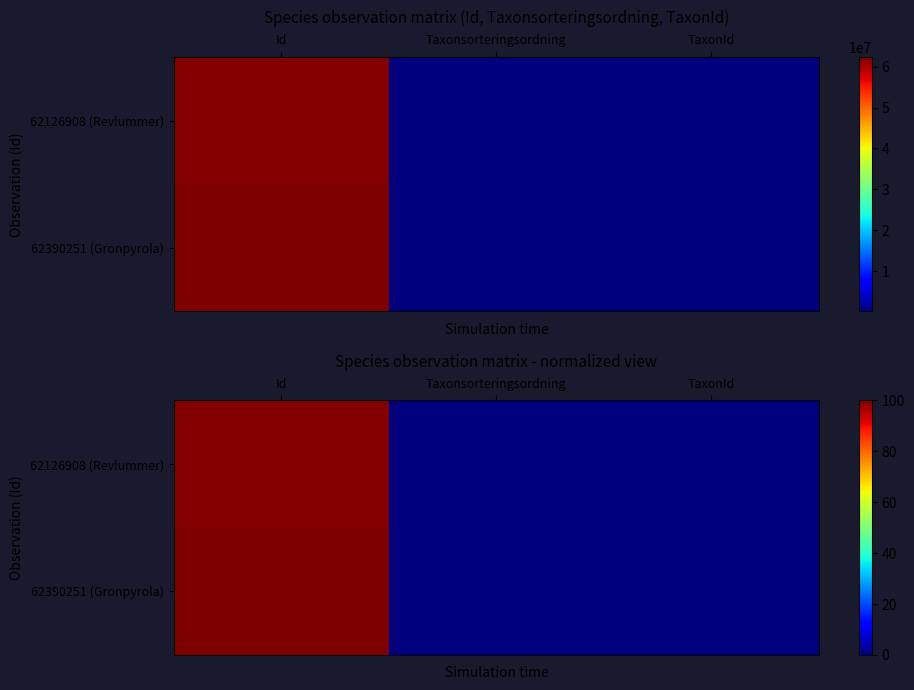

What is the average value of the 62390251 (Gronpyrola) series?

33.5